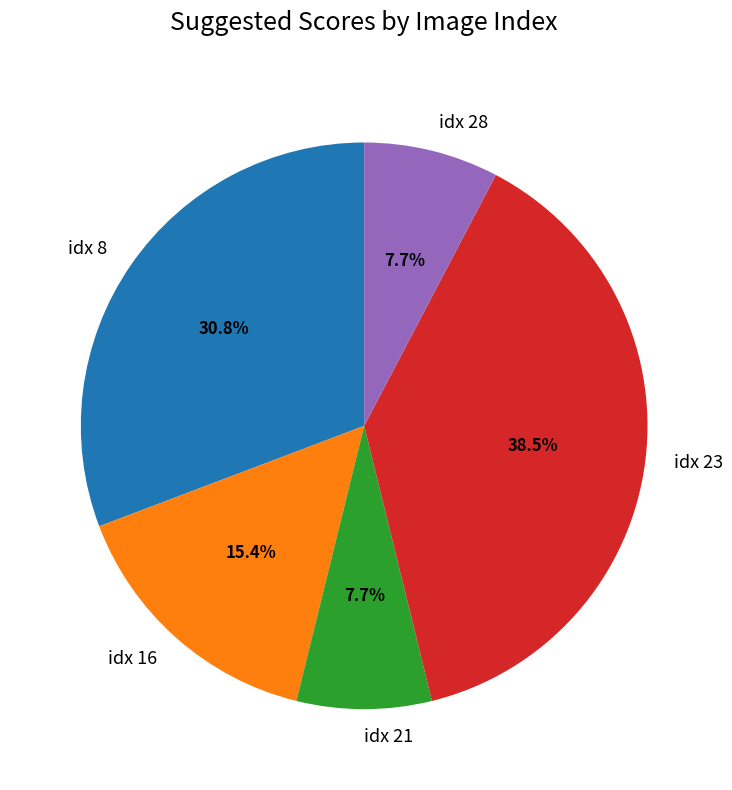

Does any single category account for the majority?

No